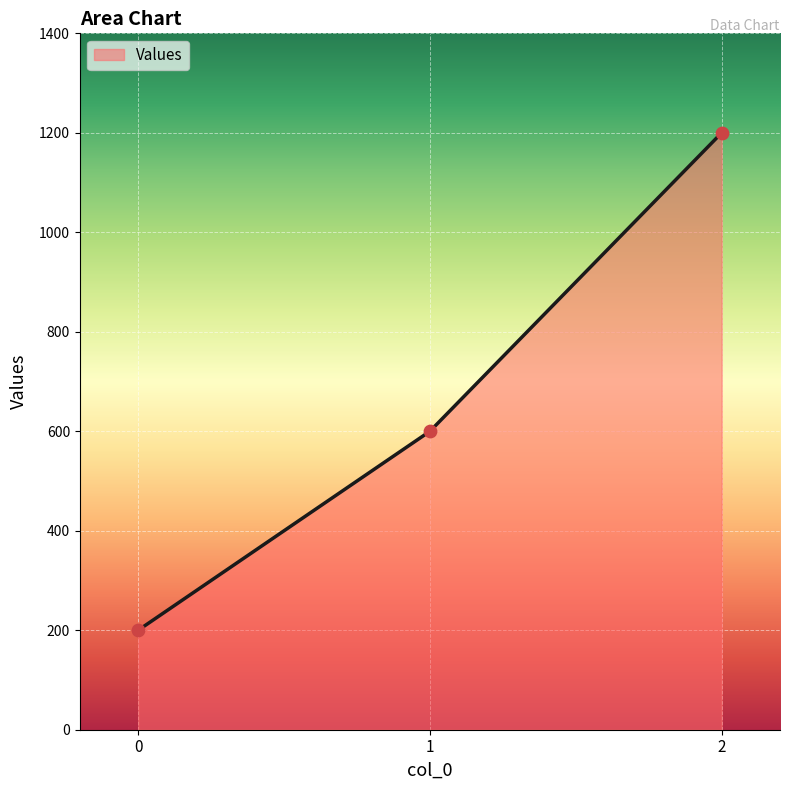

Between 1 and 2, which is larger?

2